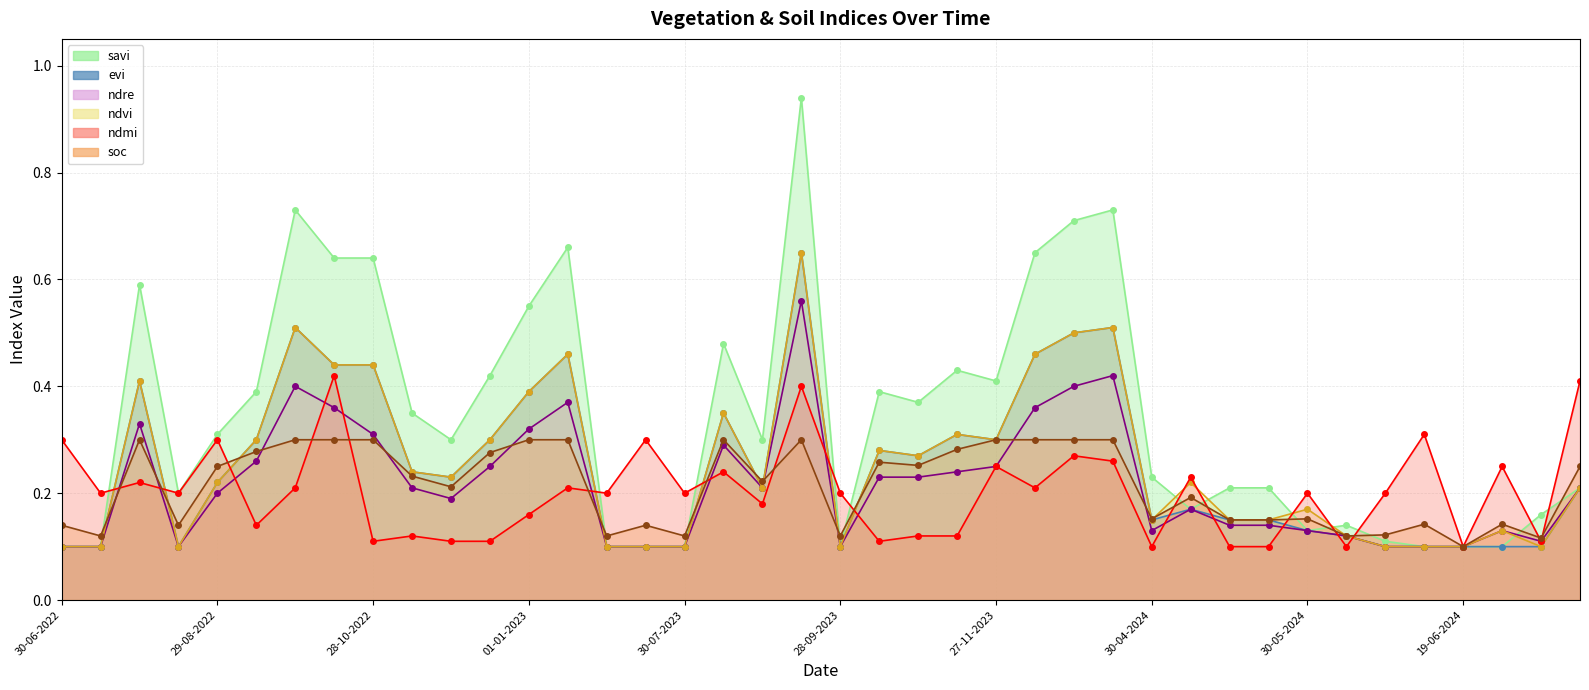

True or false: ndre and savi cross at least once.

True